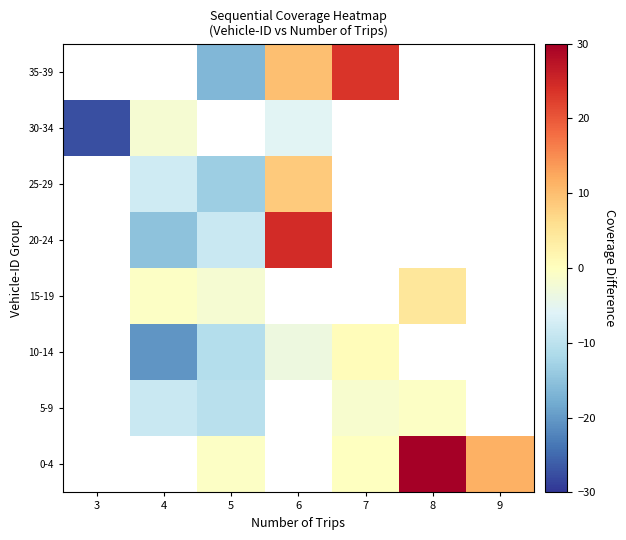

Which label corresponds to the largest value in the chart?

8